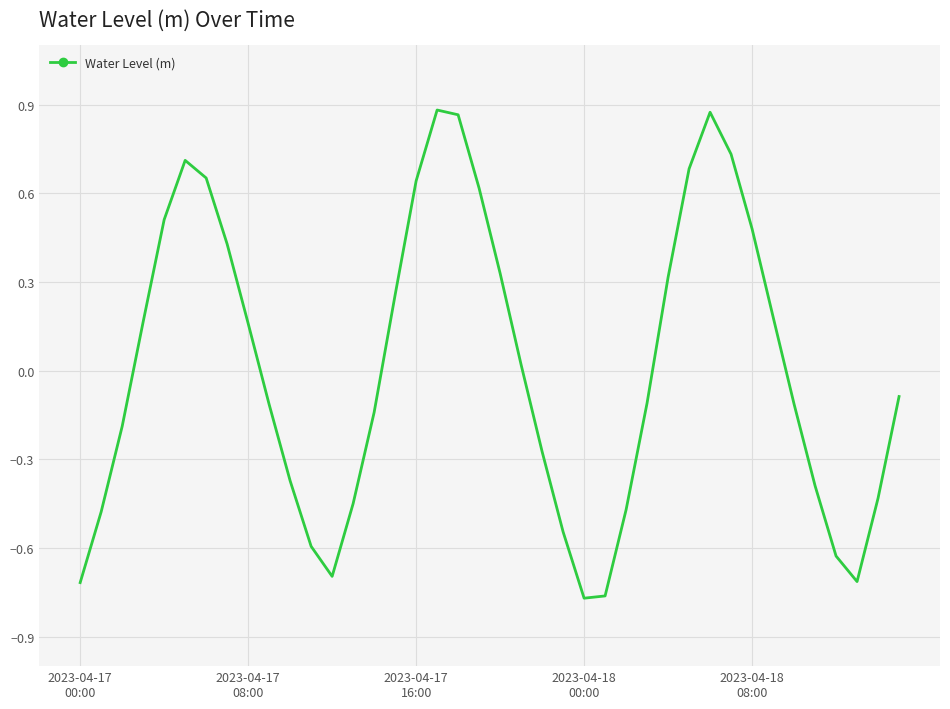

Rank the categories by value from lowest to highest.

24, 25, 2023-04-17
00:00, 37, 12, 36, 11, 23, 2023-04-17
08:00, 26, 13, 38, 35, 10, 22, 2023-04-17
16:00, 14, 9, 34, 27, 39, 21, 8, 2023-04-18
00:00, 33, 15, 28, 20, 7, 32, 2023-04-18
08:00, 19, 16, 6, 29, 5, 31, 18, 30, 17